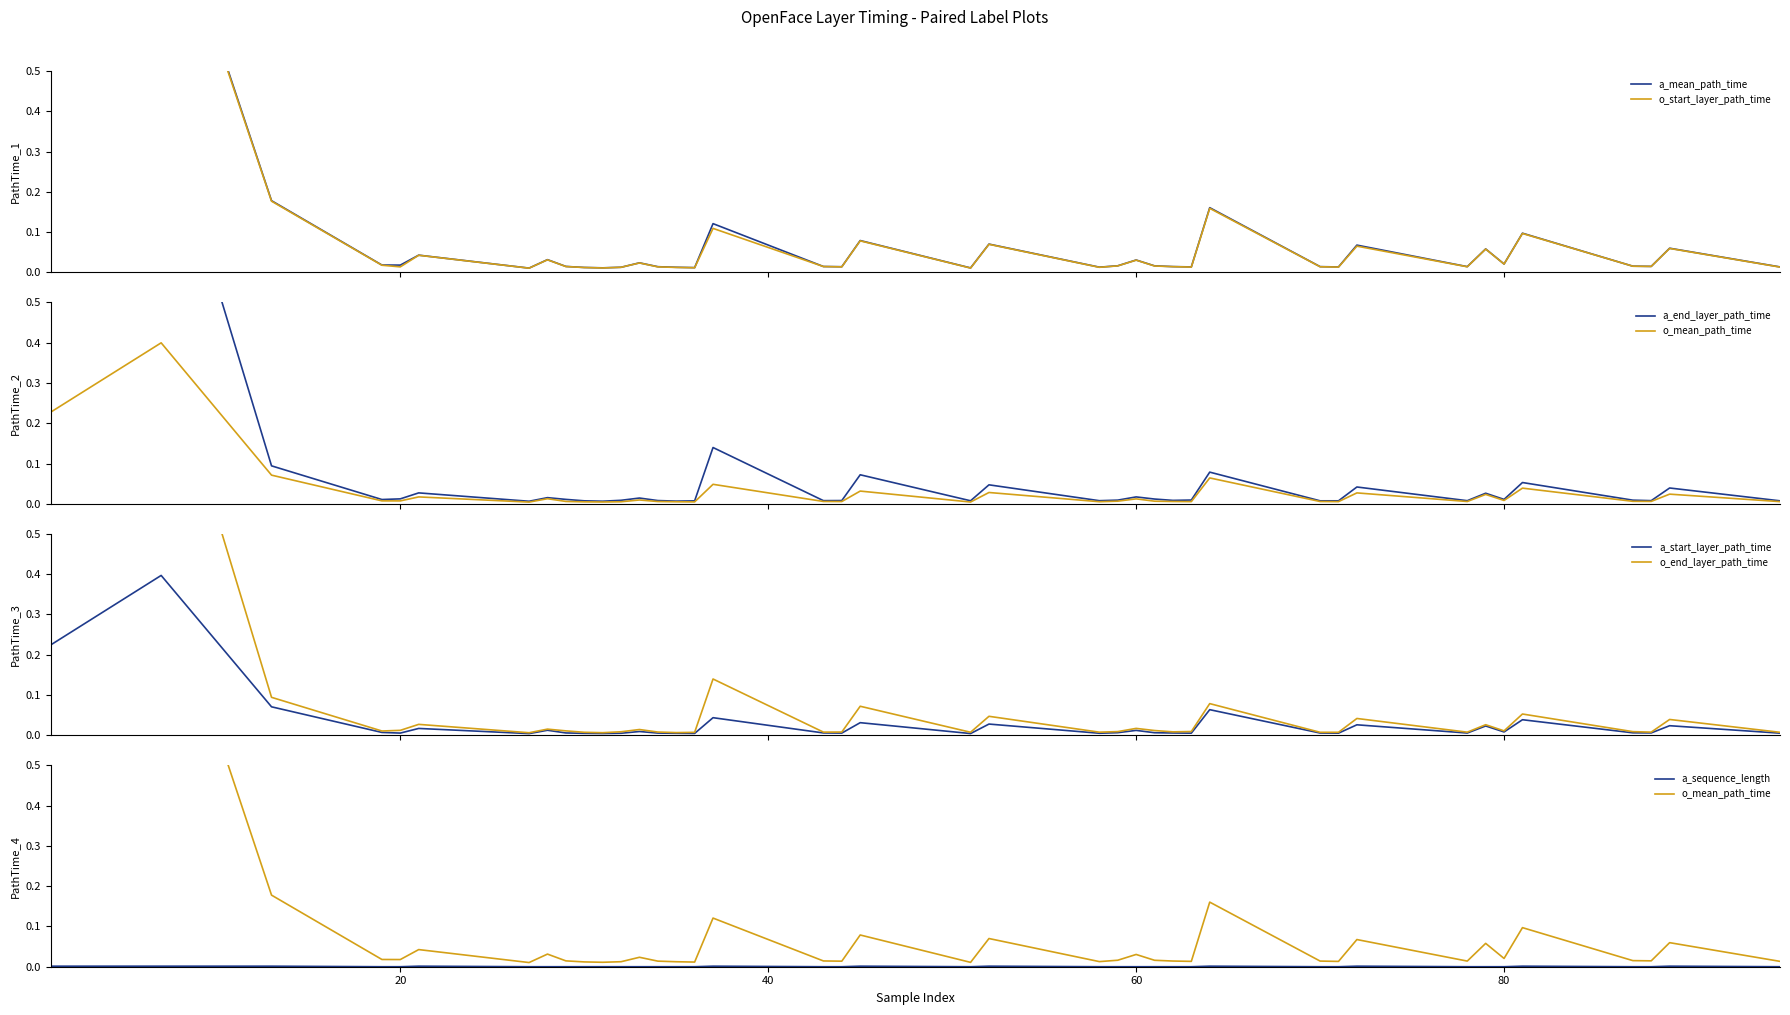

True or false: end_layer_path_time and sequence_length intersect in this chart.

False